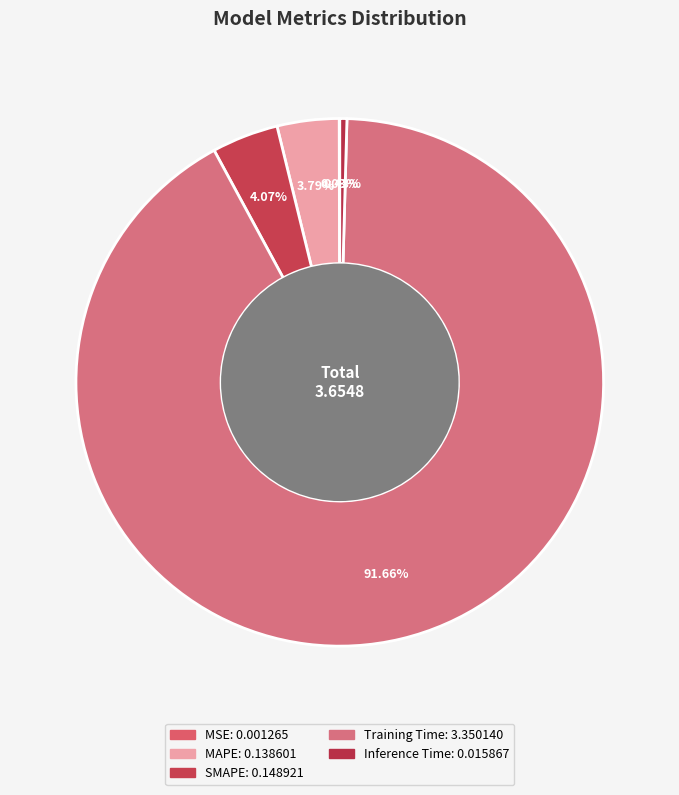

What is the smallest slice in the pie chart?

MSE